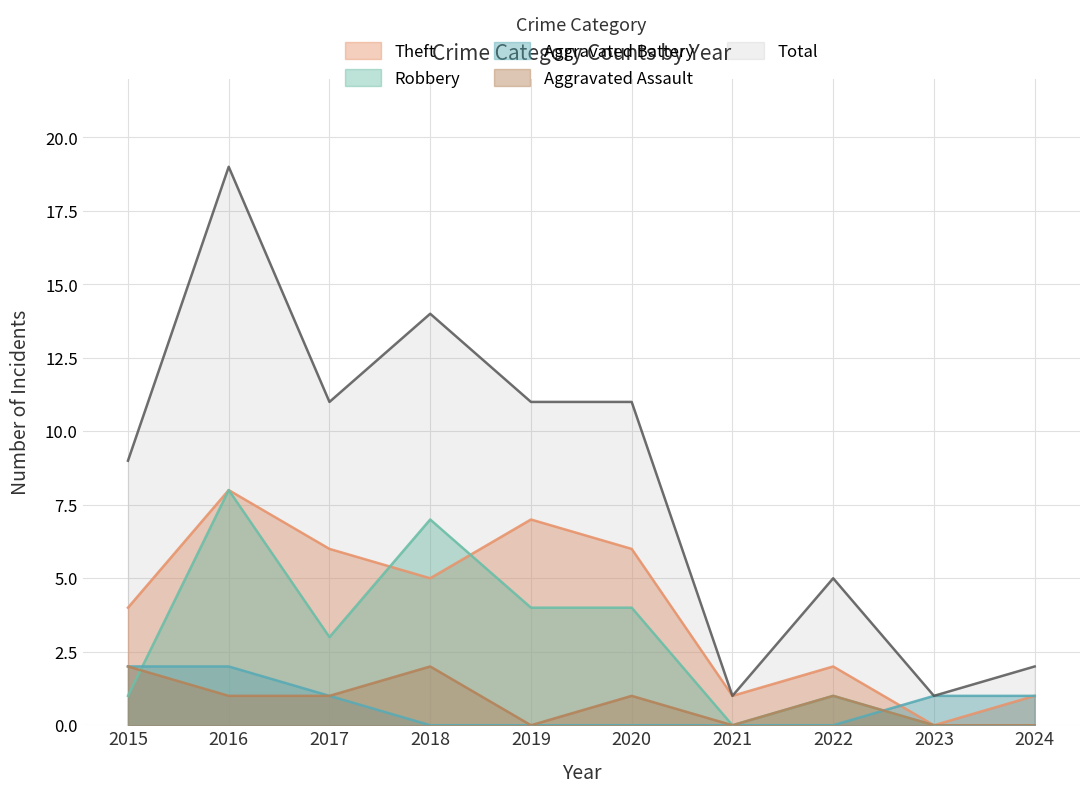

Is it true that Aggravated Battery equals 3 at 2016?

False